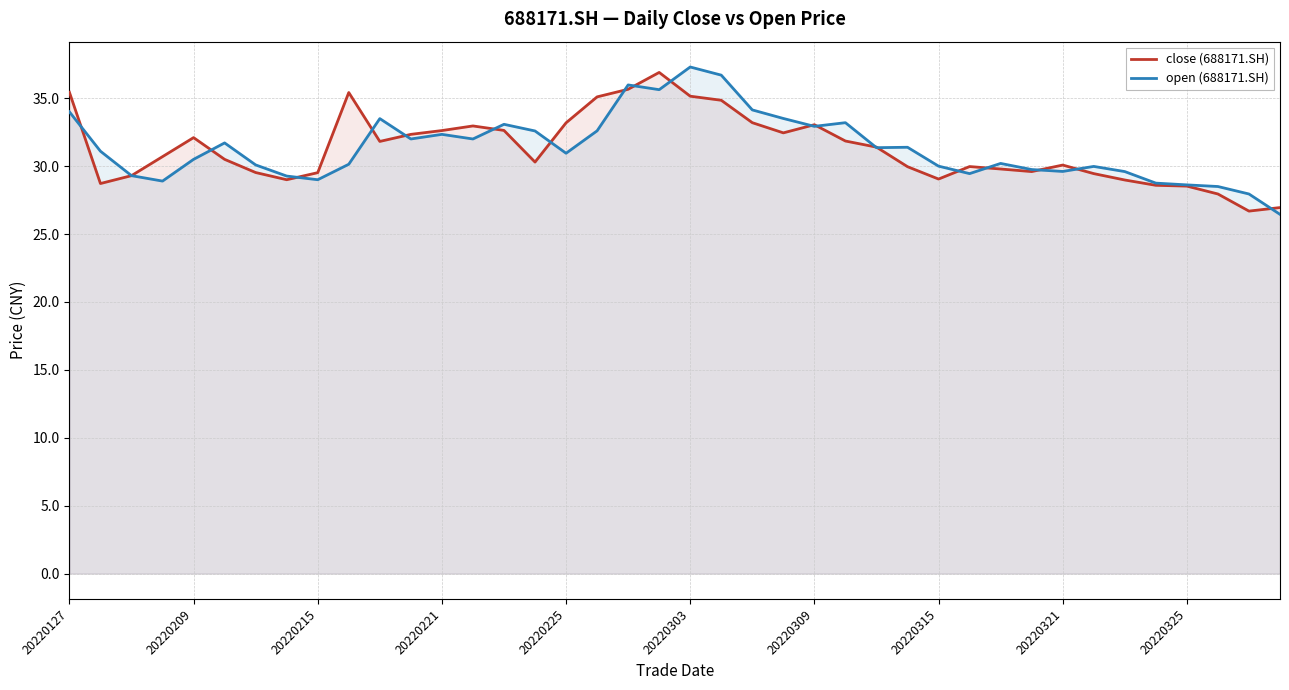

Rank the series by their average value, from lowest to highest.

close (688171.SH), open (688171.SH)